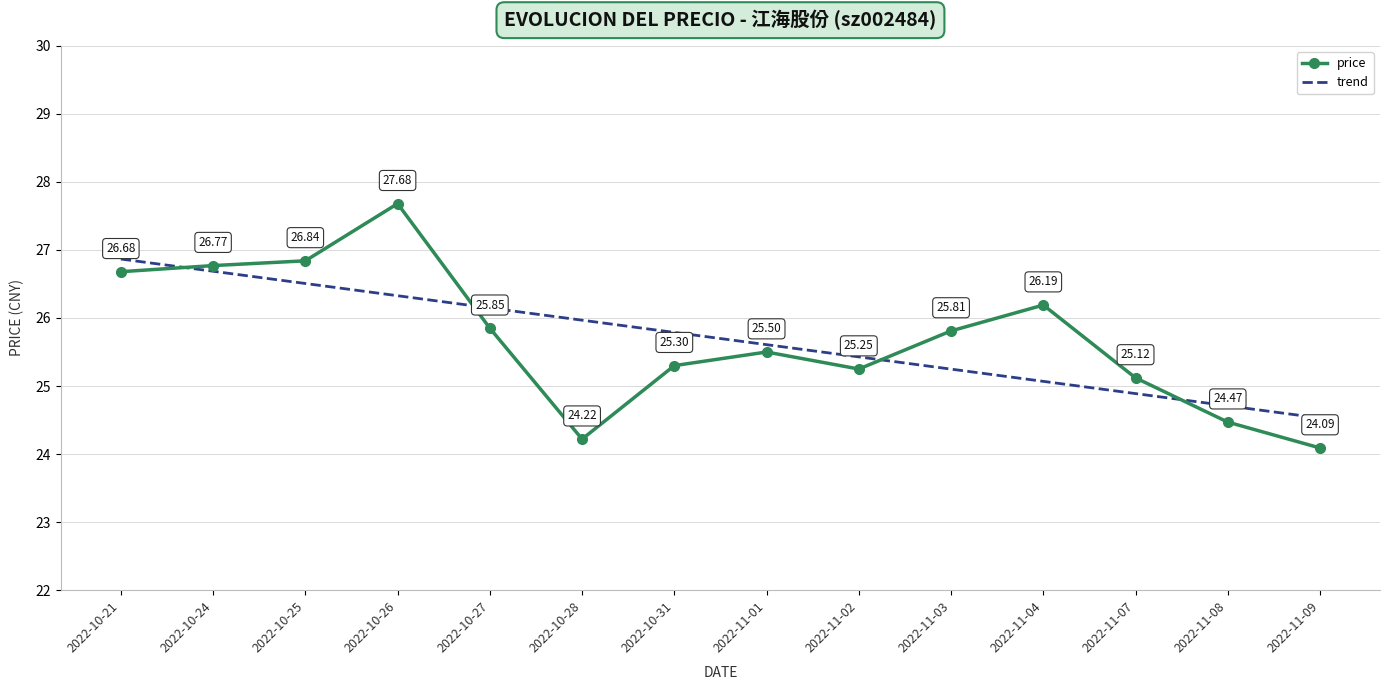

Is it true that price equals 15.0 at 2022-11-09?

False